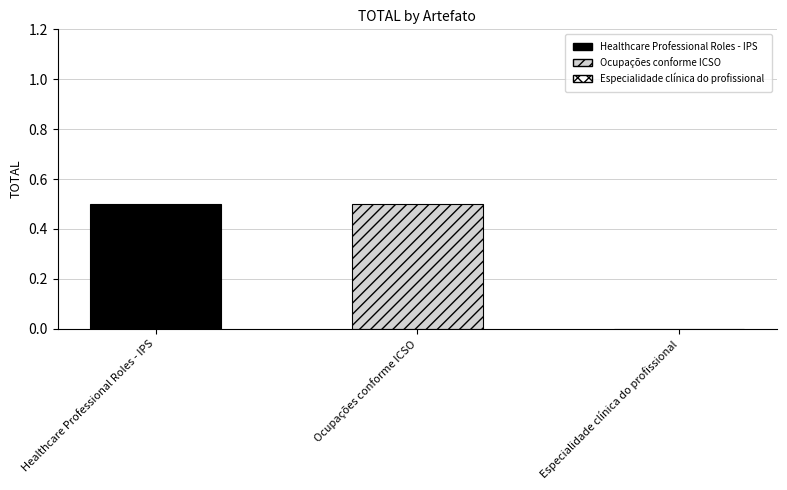

What is the value of the 1st bar from the left?

0.5